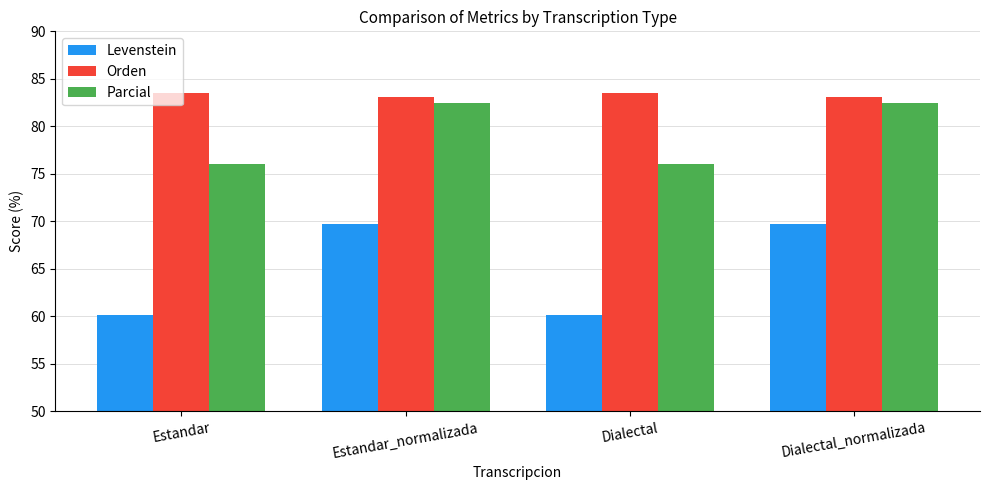

What position from the left is Estandar_normalizada?

2